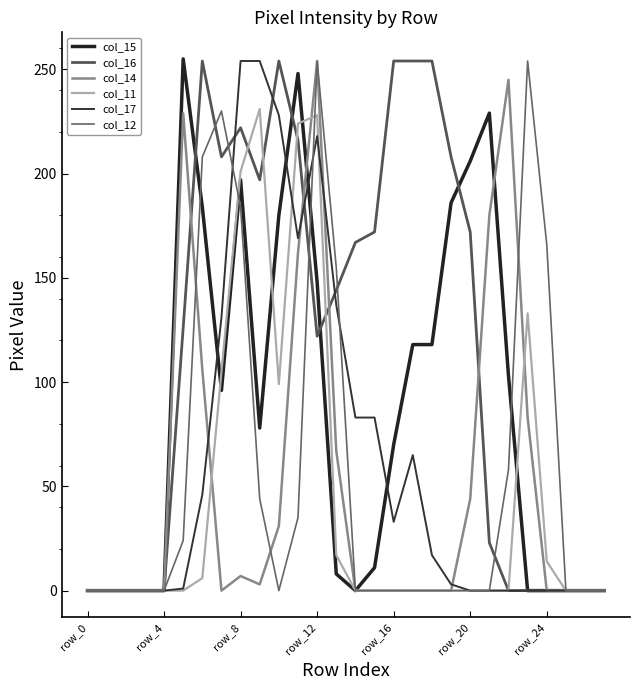

What is the sum of all col_14 values?

1411